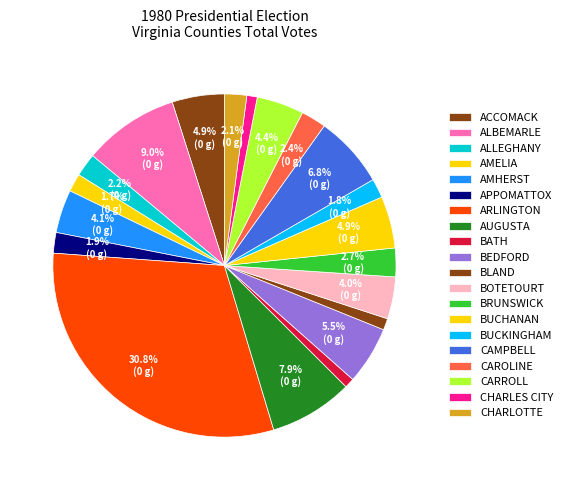

What is the largest slice in the pie chart?

ARLINGTON